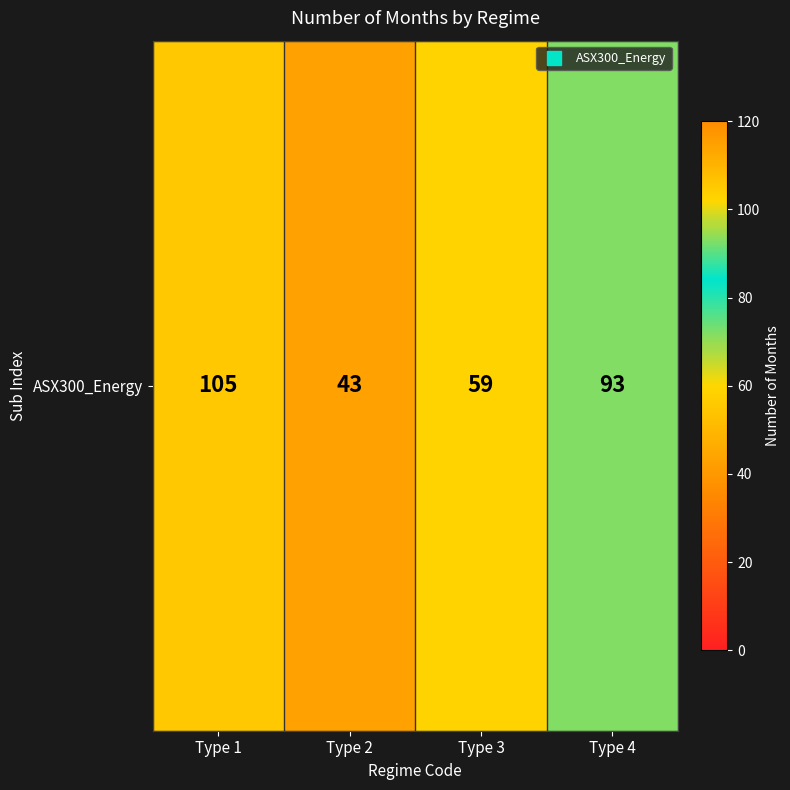

What is the sum of all values?

300